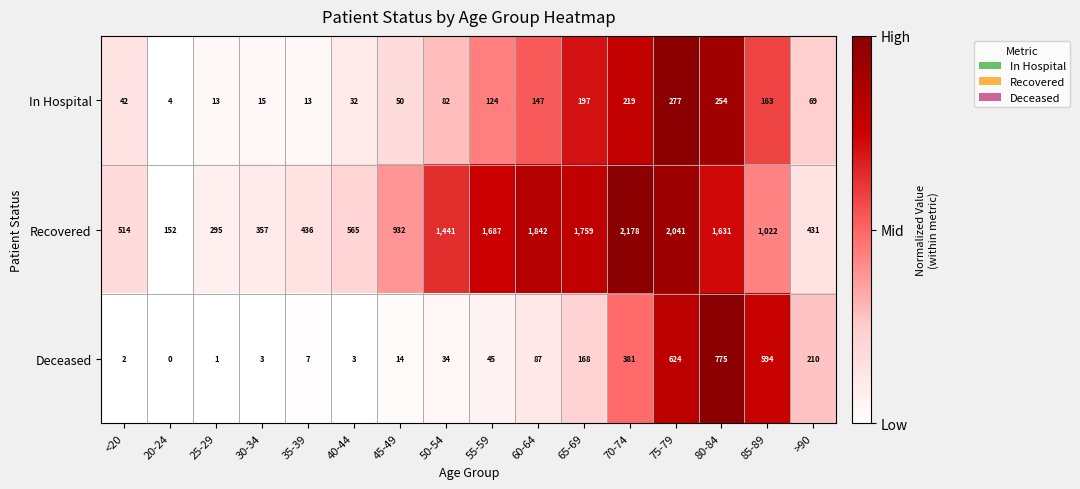

What is the difference between the highest and lowest values at 75-79?

1764